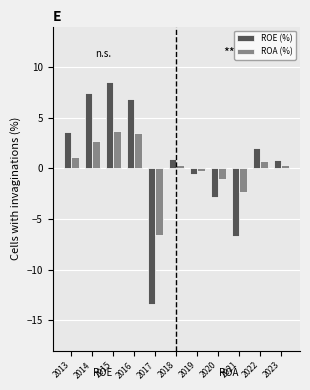

The ROE (%) series shows 3.3 at 2022. True or false?

False